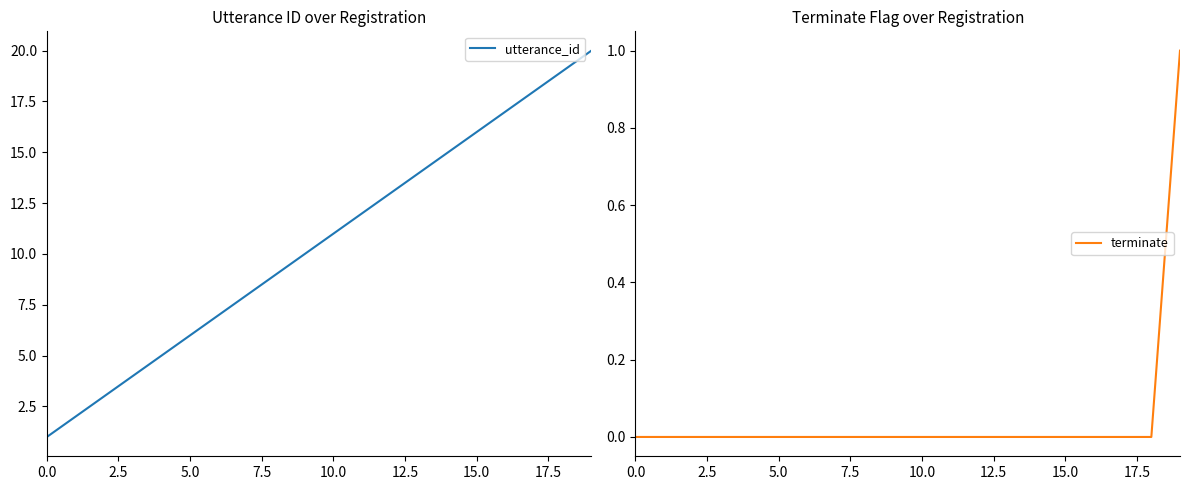

The value of terminate at 0.0 is -1. True or false?

False